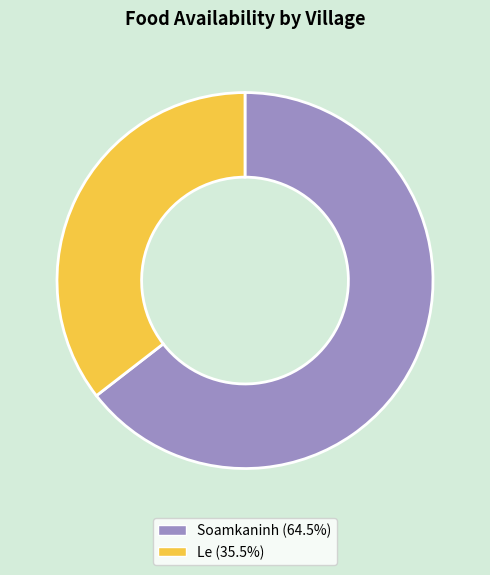

Which slice represents more than half of the pie?

Soamkaninh